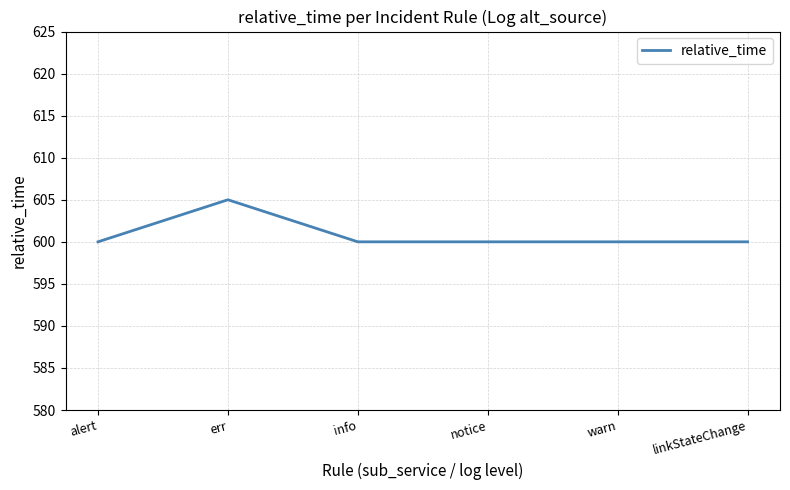

The value at notice is 881. True or false?

False